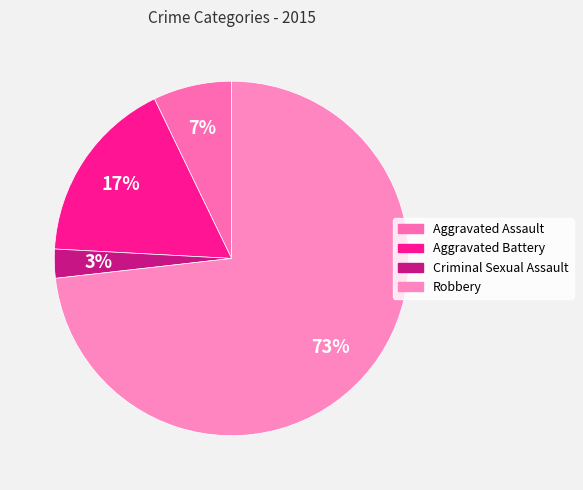

Rank the categories by value from highest to lowest.

Robbery, Aggravated Battery, Aggravated Assault, Criminal Sexual Assault